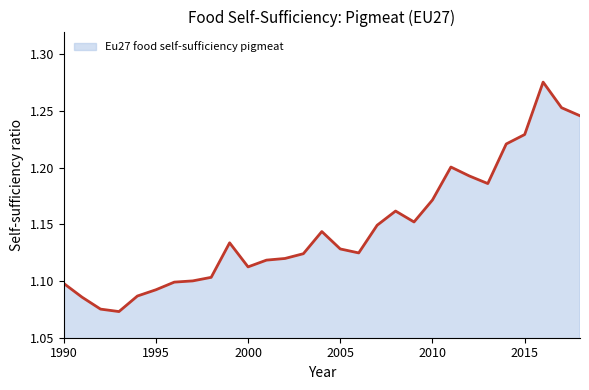

The value at 2015 is 1.7. True or false?

False